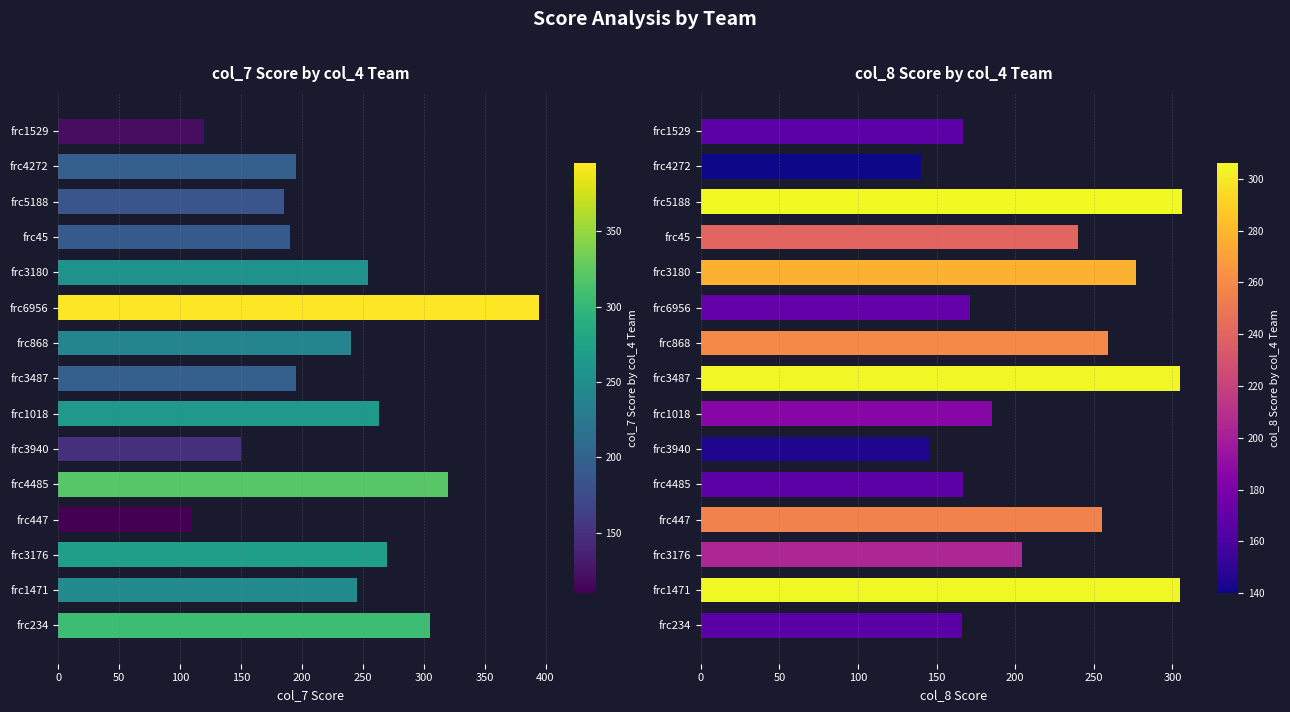

At how many categories does at least one series exceed 140?

15